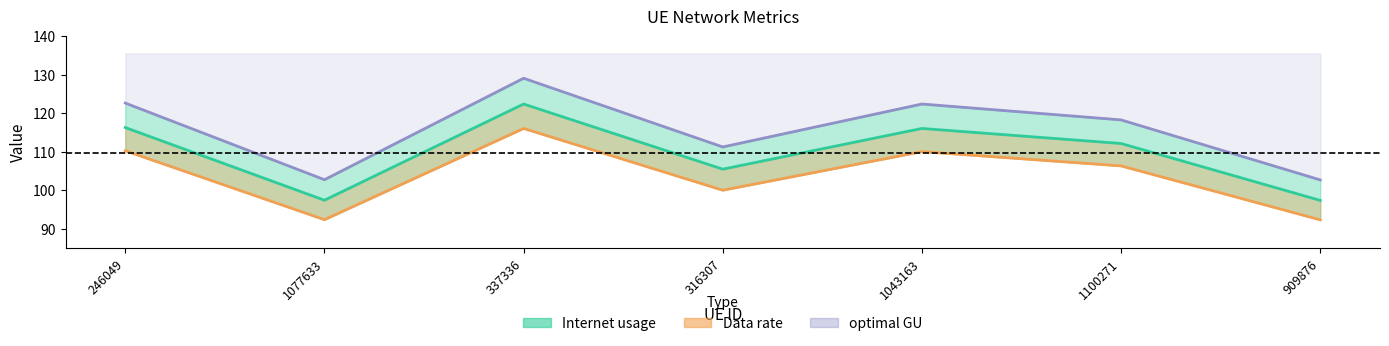

At which label does Data rate reach its minimum?

909876